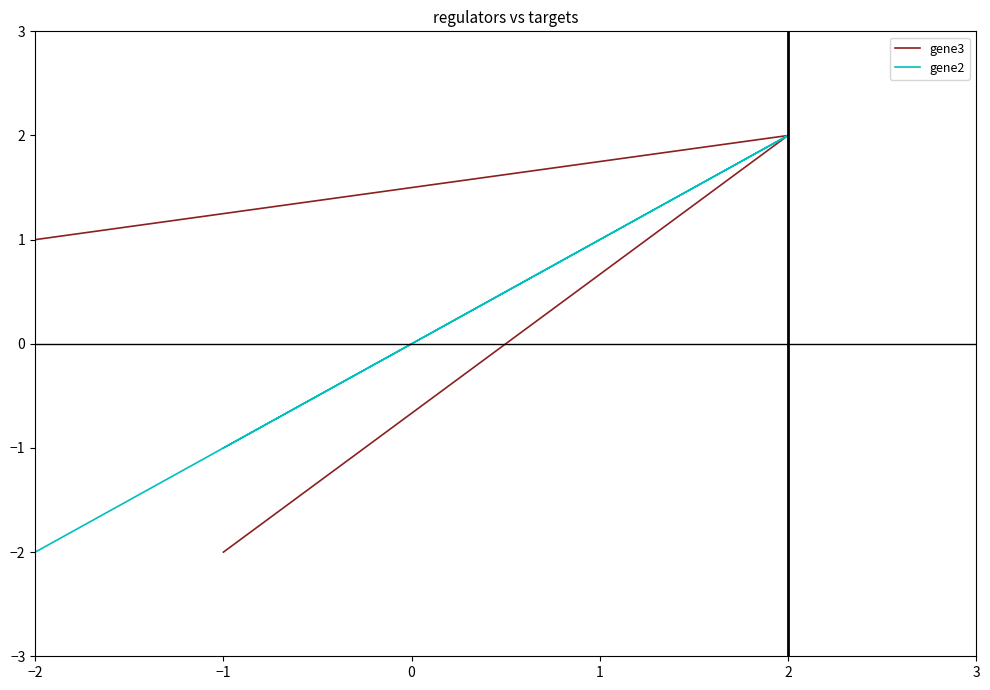

The gene2 series shows -4 at −2. True or false?

False